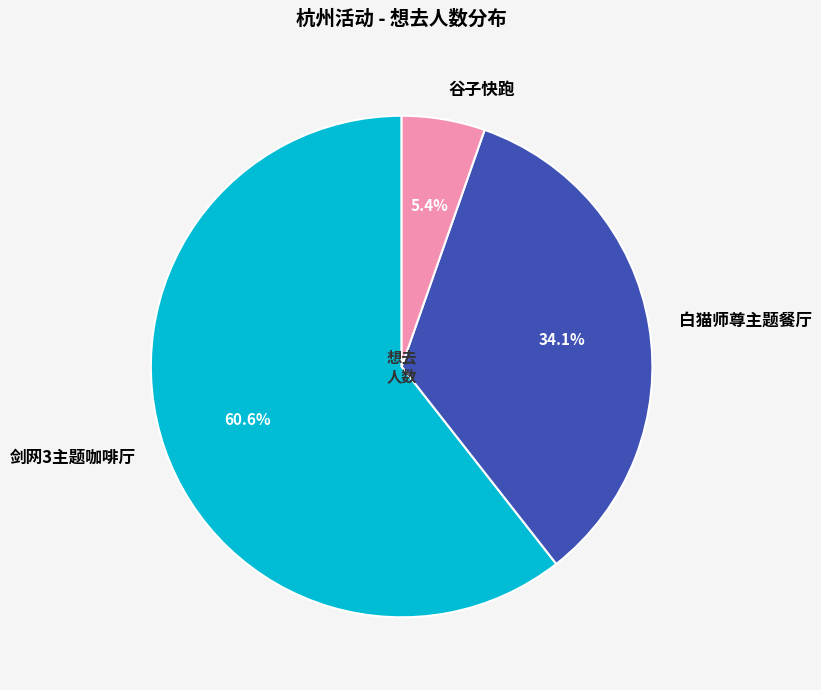

Does 谷子快跑 represent more than half of the total?

No